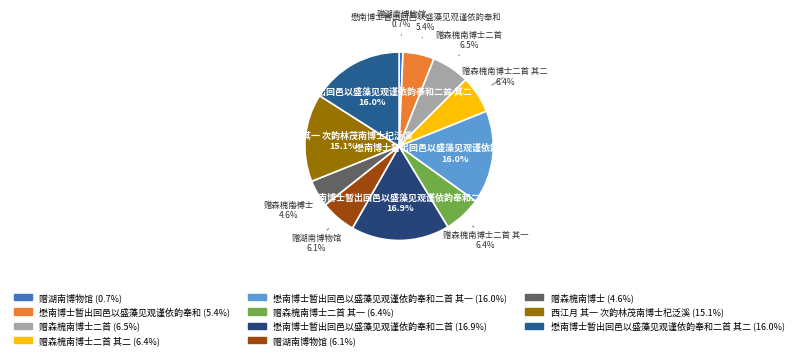

How many segments does this pie chart have?

11